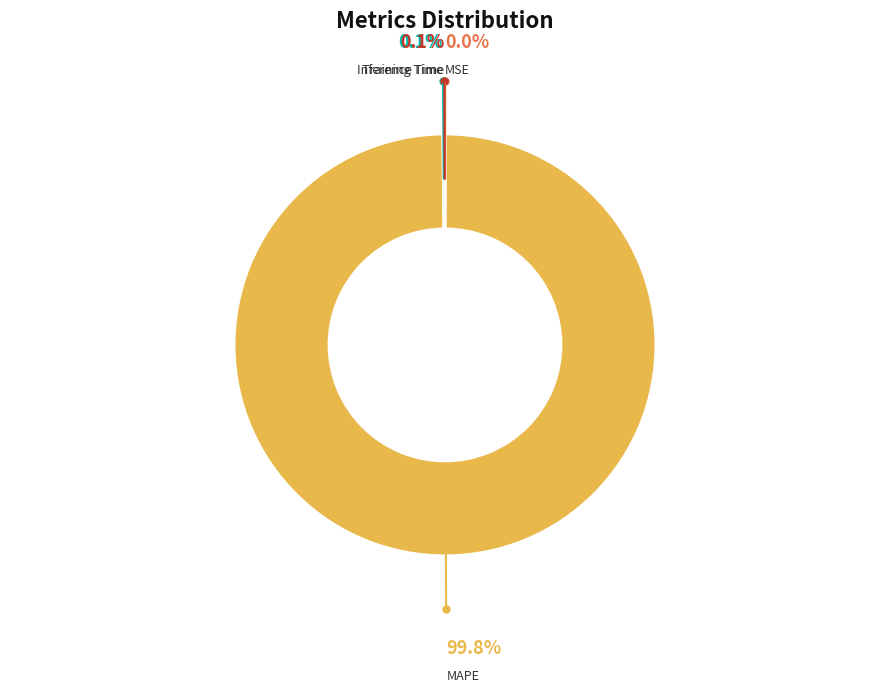

Is there any slice that represents more than half of the pie?

Yes